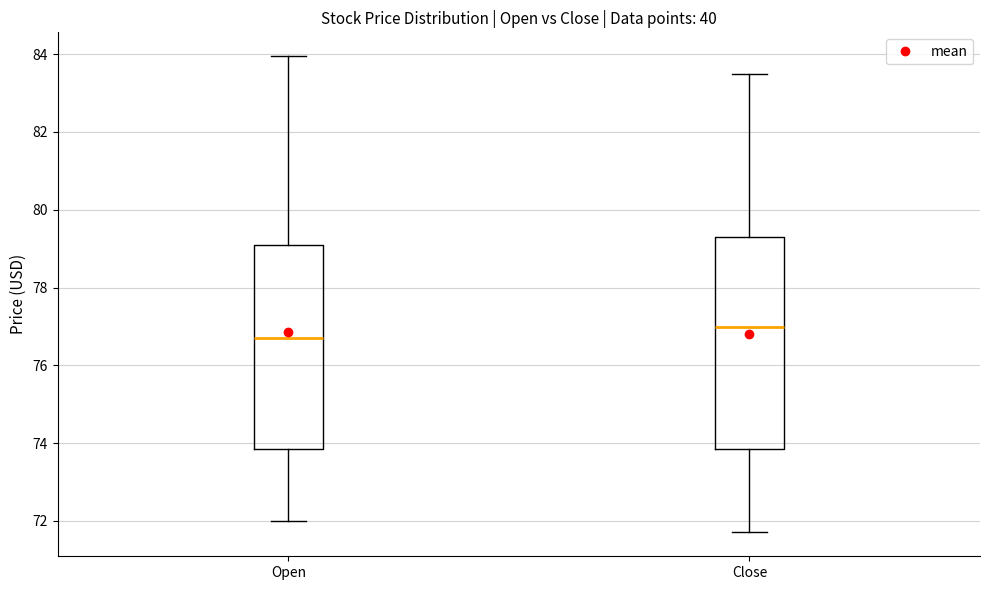

Where is the upper edge of the box for Open on the y-axis? The values are not printed on the chart, so give them approximately, as read against the axis.

79.0